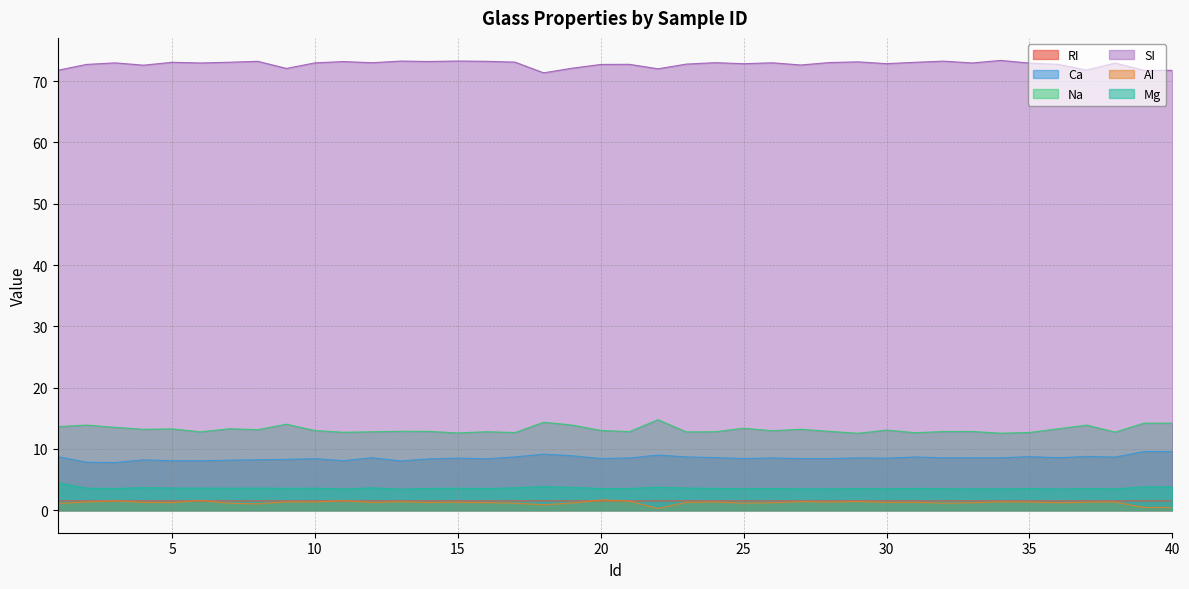

Reading left to right, transcribe all the data shown in this chart.

RI: 1.5	1.5	1.5	1.5	1.5	1.5	1.5	1.5	1.5	1.5	1.5	1.5	1.5	1.5	1.5	1.5	1.5	1.5	1.5	1.5	1.5	1.5	1.5	1.5	1.5	1.5	1.5	1.5	1.5	1.5	1.5	1.5	1.5	1.5	1.5	1.5	1.5	1.5	1.5	1.5
Ca: 8.8	7.8	7.8	8.2	8.1	8.1	8.2	8.2	8.3	8.4	8.1	8.6	8.1	8.4	8.5	8.4	8.7	9.2	8.9	8.4	8.5	9.0	8.7	8.6	8.4	8.5	8.4	8.4	8.5	8.5	8.7	8.6	8.6	8.6	8.8	8.6	8.8	8.7	9.6	9.6
Na: 13.6	13.9	13.5	13.2	13.3	12.8	13.3	13.2	14.0	13.0	12.7	12.8	12.9	12.9	12.6	12.8	12.7	14.4	13.9	13.0	12.8	14.8	12.8	12.8	13.4	13.0	13.2	12.9	12.6	13.1	12.7	12.8	12.8	12.6	12.7	13.3	13.9	12.7	14.2	14.2
SI: 71.8	72.7	73.0	72.6	73.1	73.0	73.1	73.2	72.1	73.0	73.2	73.0	73.3	73.2	73.3	73.2	73.1	71.4	72.1	72.7	72.8	72.0	72.8	73.0	72.8	73.0	72.6	73.0	73.2	72.9	73.1	73.3	73.0	73.4	73.0	72.7	71.8	73.0	71.8	71.8
AI: 1.1	1.4	1.5	1.3	1.2	1.6	1.1	1.1	1.4	1.4	1.6	1.3	1.4	1.3	1.3	1.2	1.2	0.9	1.2	1.7	1.5	0.3	1.3	1.4	1.1	1.2	1.4	1.3	1.4	1.3	1.3	1.1	1.2	1.4	1.3	1.2	1.3	1.4	0.5	0.5
Mg: 4.5	3.6	3.5	3.7	3.6	3.6	3.6	3.6	3.6	3.6	3.5	3.7	3.4	3.6	3.6	3.5	3.7	3.9	3.7	3.5	3.5	3.8	3.6	3.6	3.5	3.5	3.5	3.5	3.5	3.5	3.6	3.5	3.5	3.5	3.5	3.5	3.5	3.5	3.8	3.8